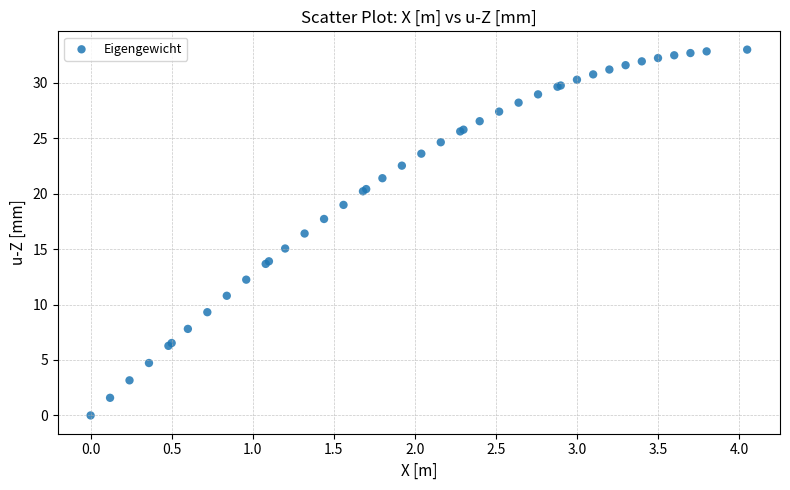

What Y value in the scatter plot is closest to 16?

16.4